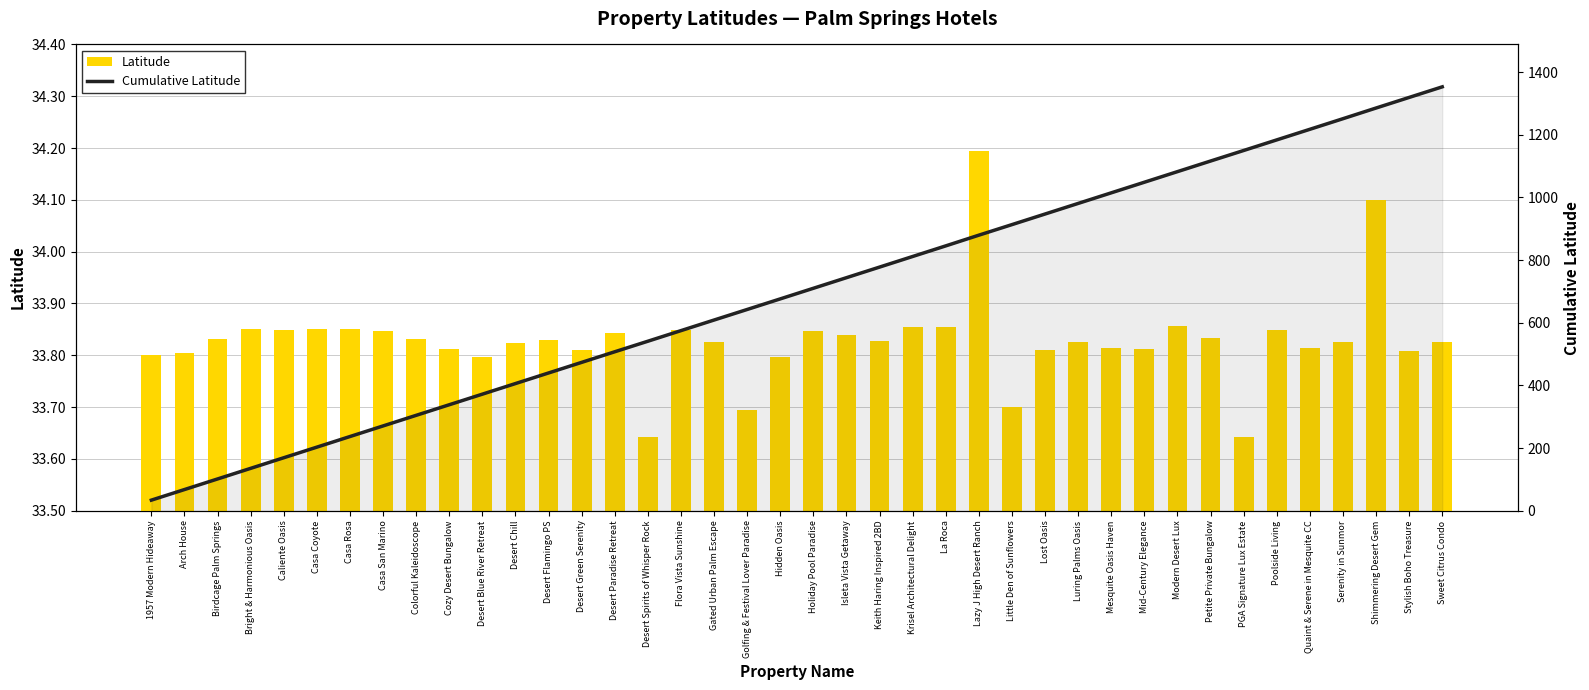

What is the maximum value for Latitude?

34.2